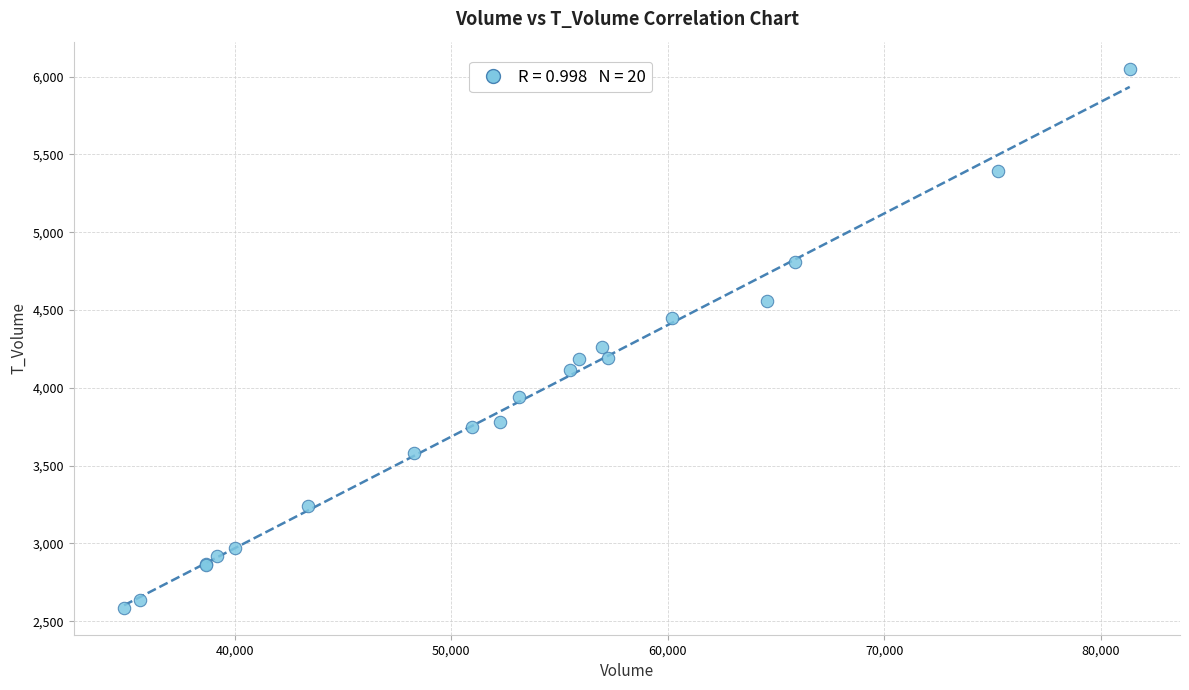

What Y value in the scatter plot is closest to 4318?

4265